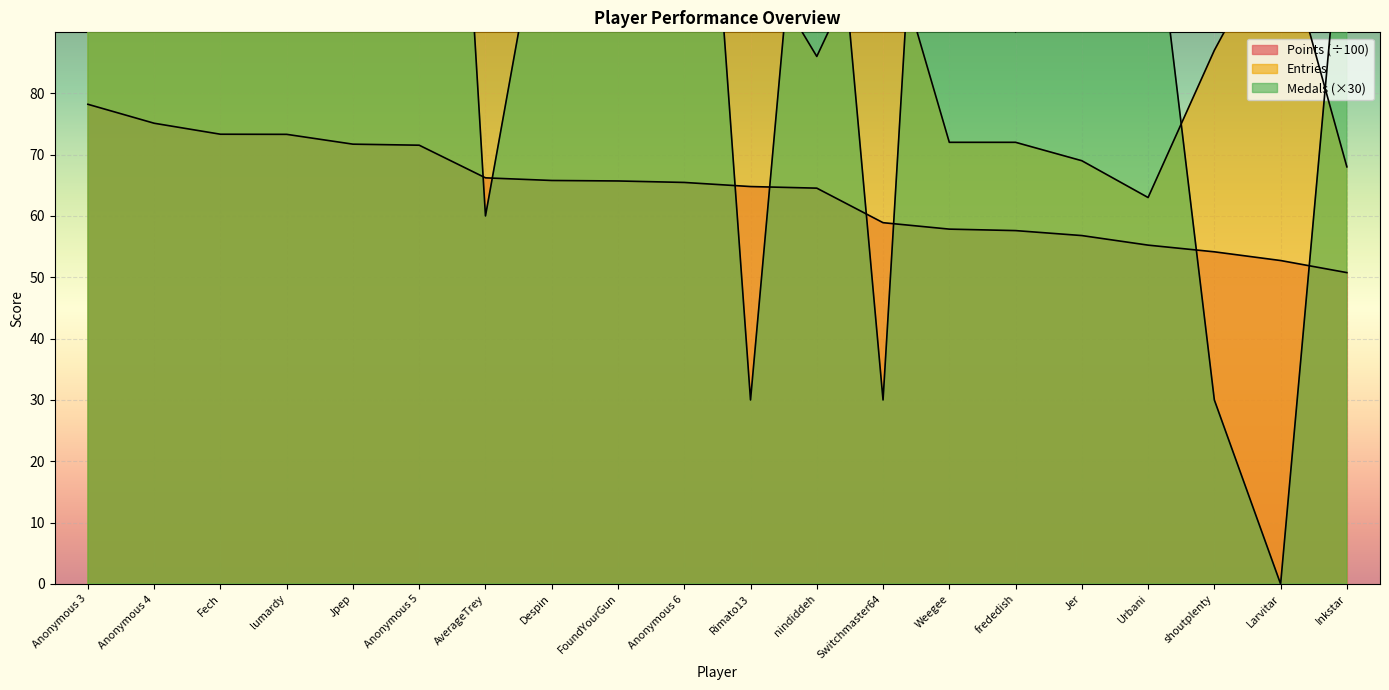

What is the label of the 5th point from the right?

Jer